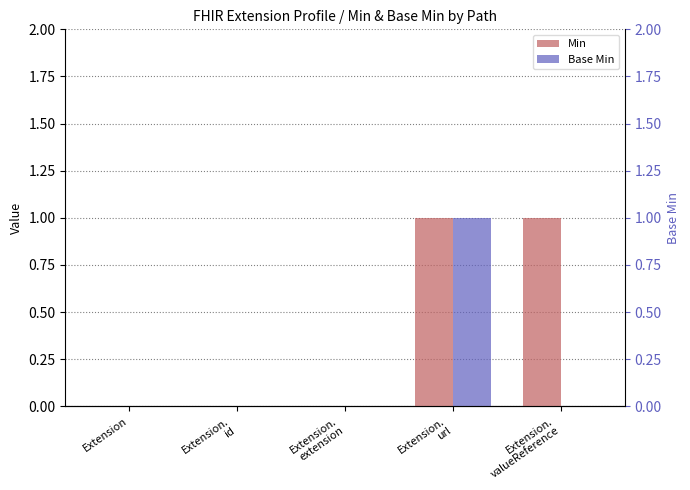

Reading left to right, what are all the values shown in this chart?

Min: Extension=0	Extension.
id=0	Extension.
extension=0	Extension.
url=1	Extension.
valueReference=1
Base Min: Extension=0	Extension.
id=0	Extension.
extension=0	Extension.
url=1	Extension.
valueReference=0